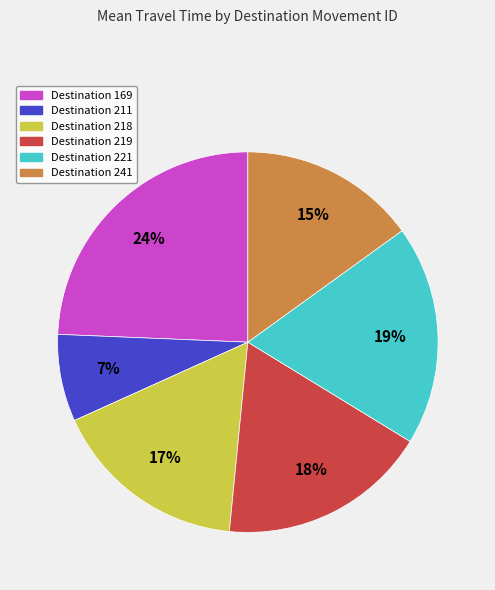

To the nearest percent, what is the average slice percentage?

17%